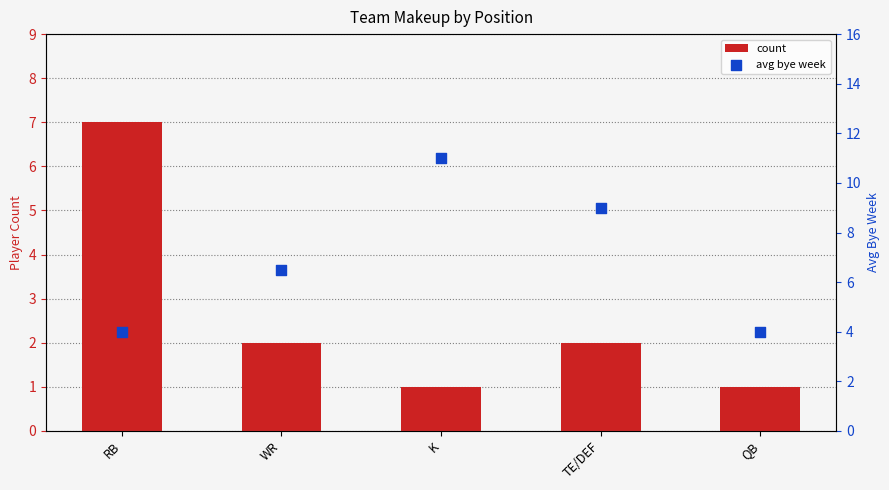

At which category is the sum across all series the highest?

K